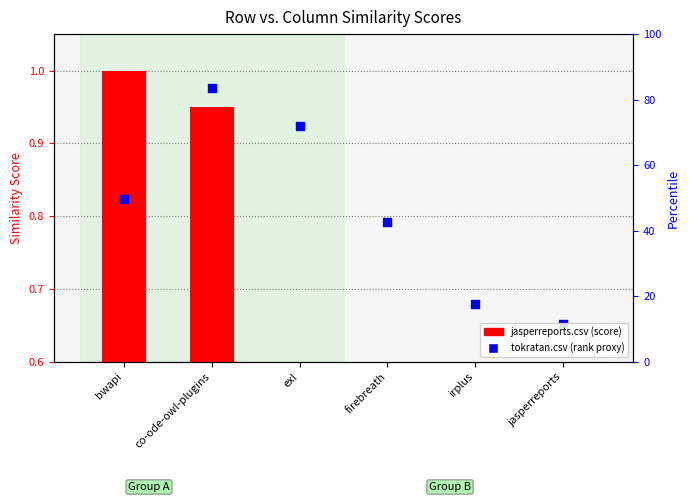

At which category is the sum across all series the highest?

co-ode-owl-plugins